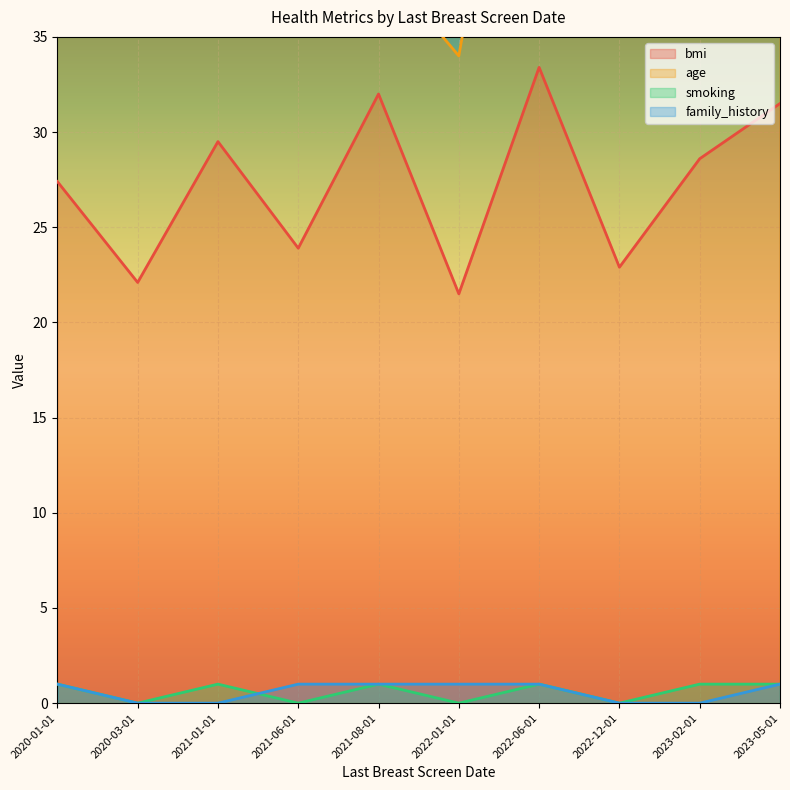

Where does the bmi series first go above 28?

2021-01-01